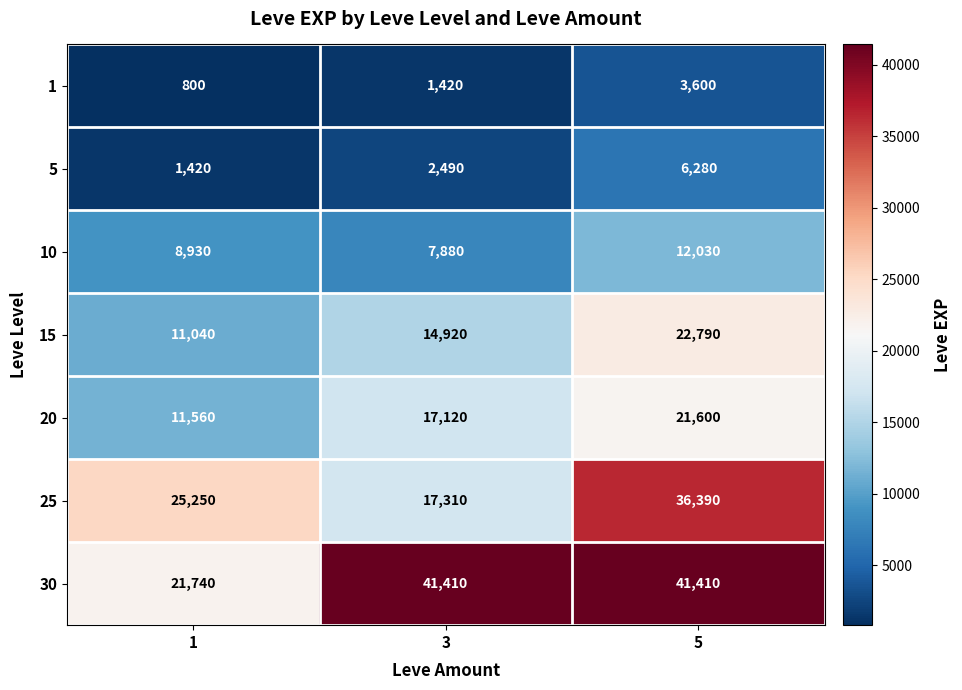

Which series changed the most between 3 and 5?

25